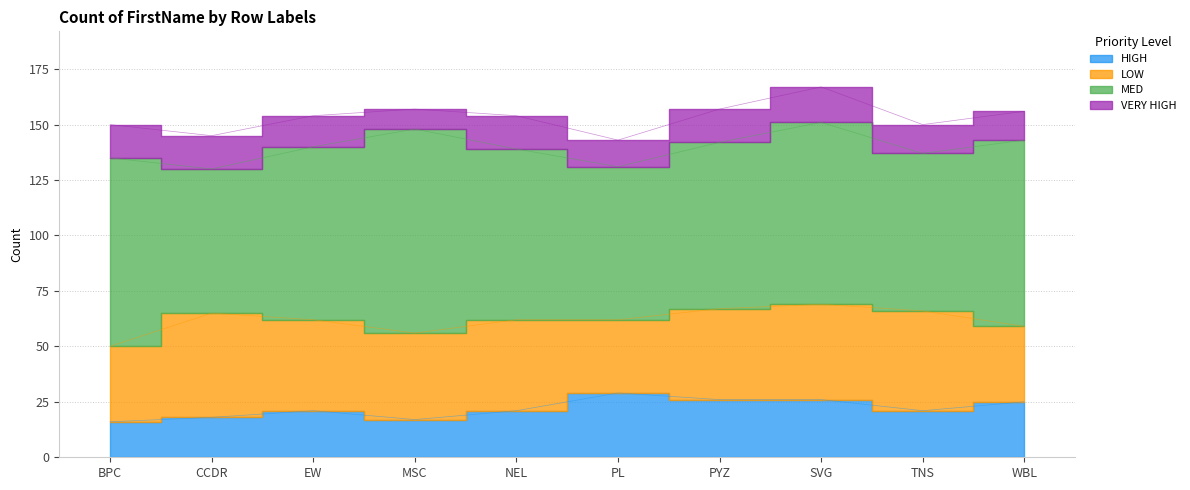

What is the difference between the LOW values at BPC and NEL?

7